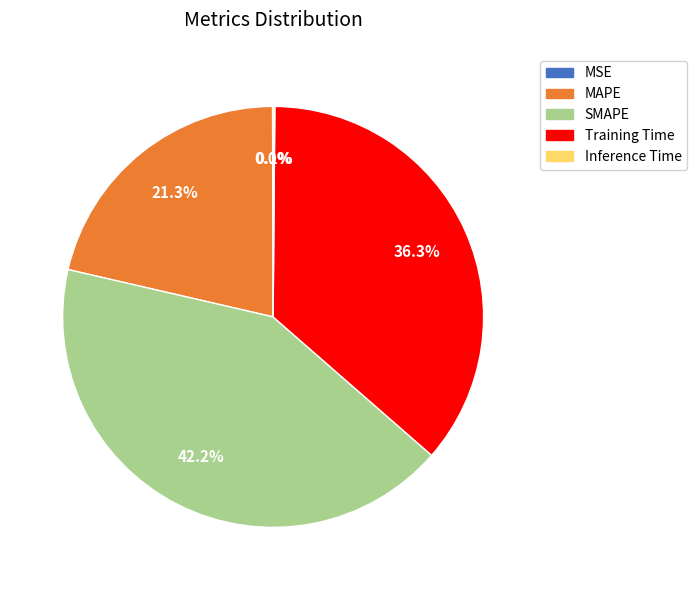

What is the largest slice in the pie chart?

SMAPE